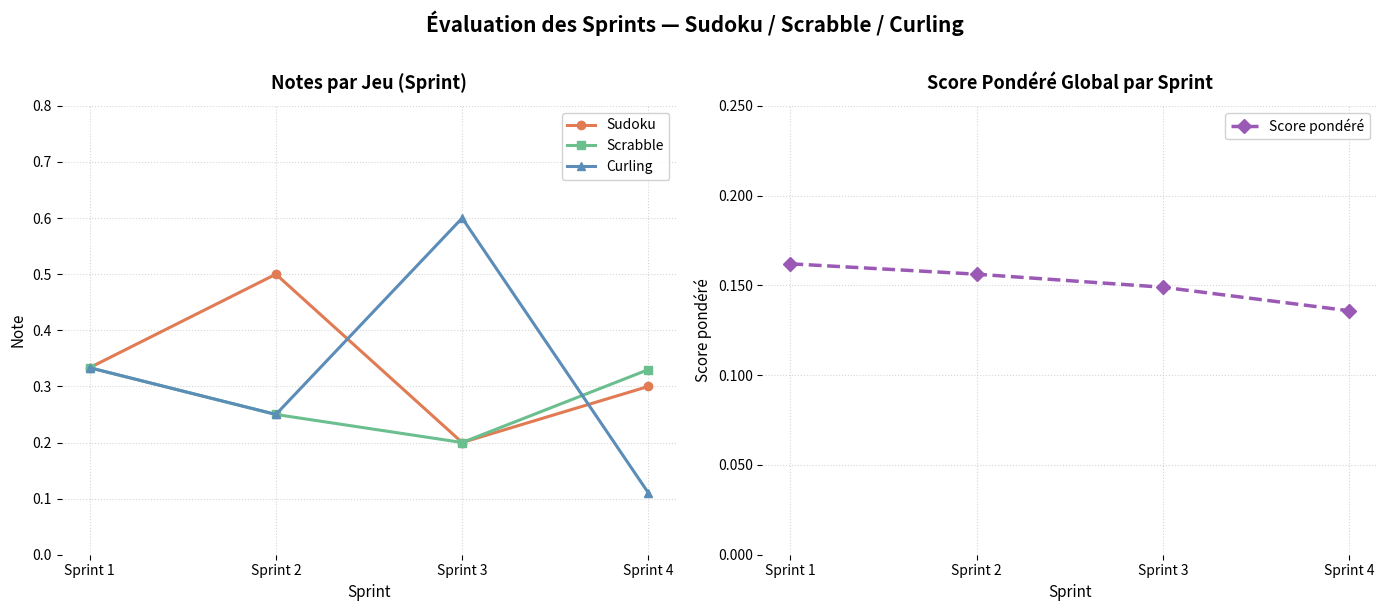

True or false: Sudoku and Scrabble cross at least once.

False